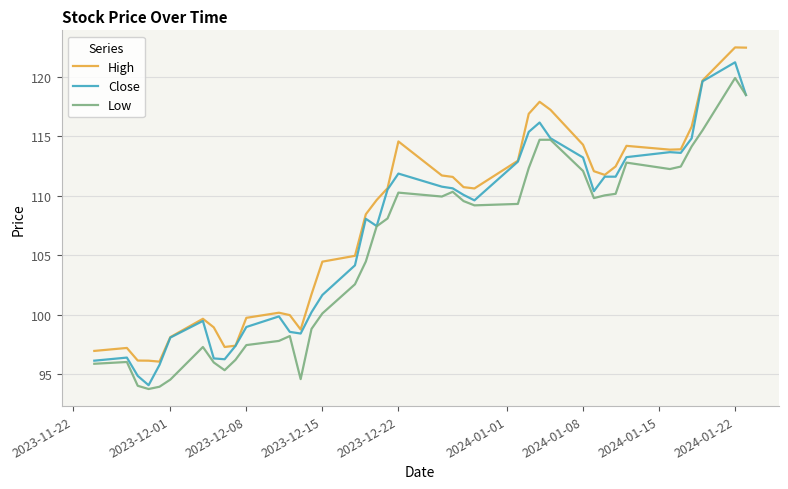

What is the highest value of the Close series?

121.2